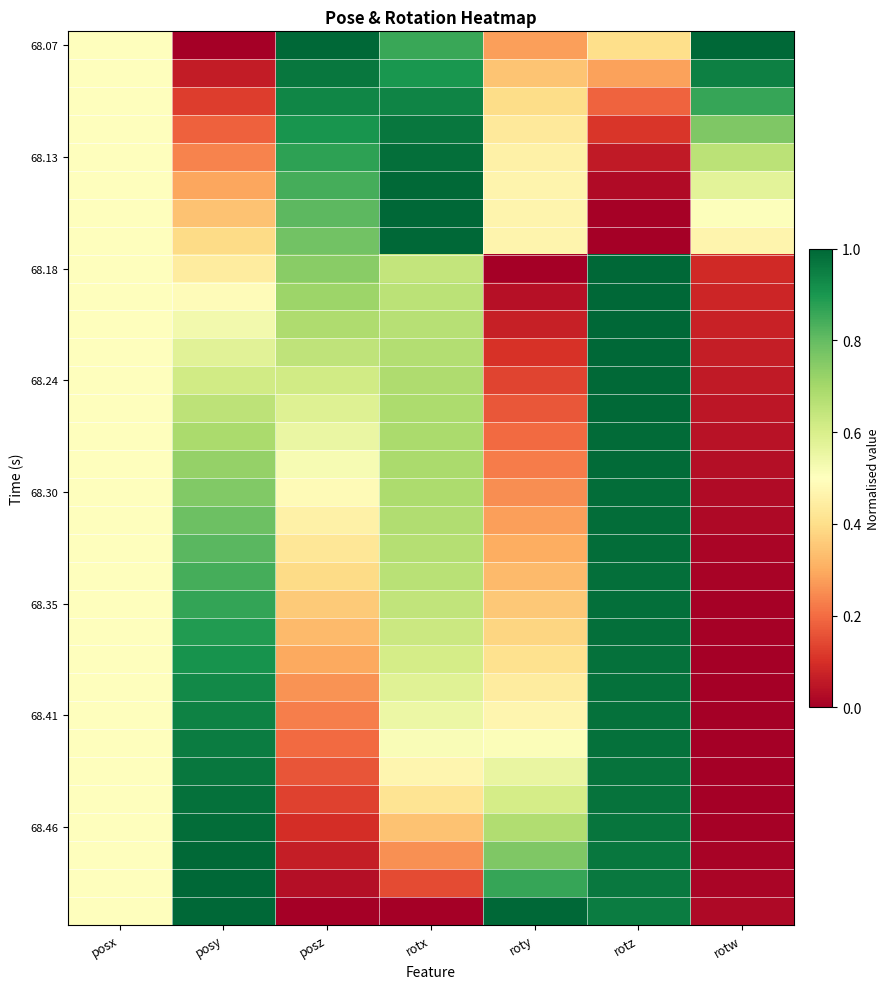

Which label corresponds to the largest value in the chart?

posz